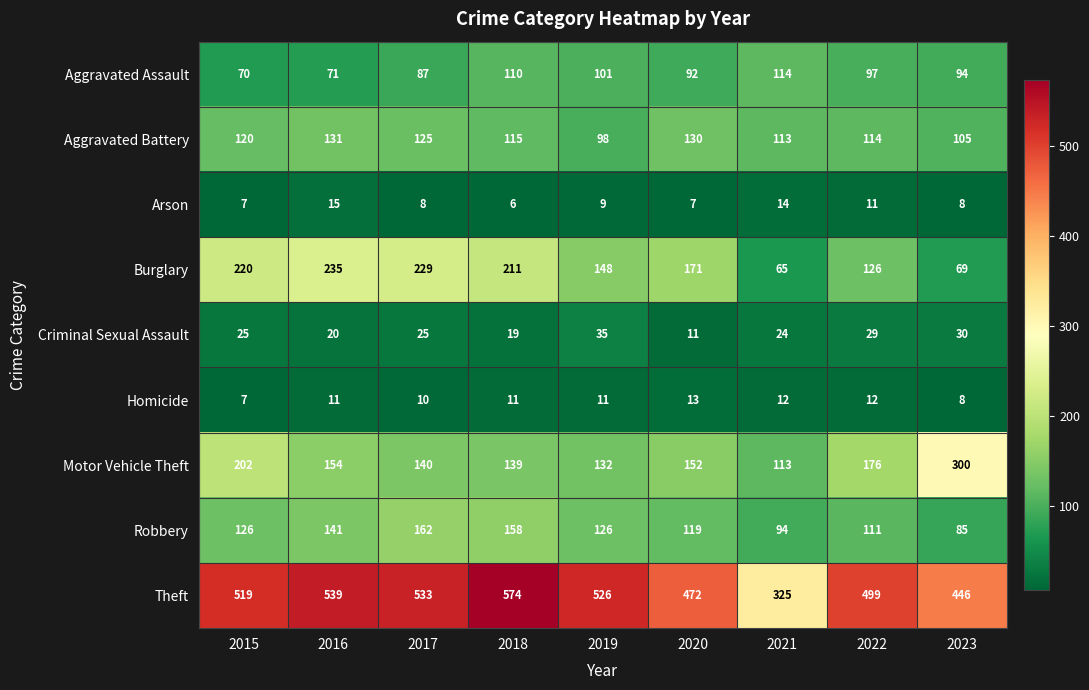

What is the difference between the second highest and minimum values in the Robbery series?

73